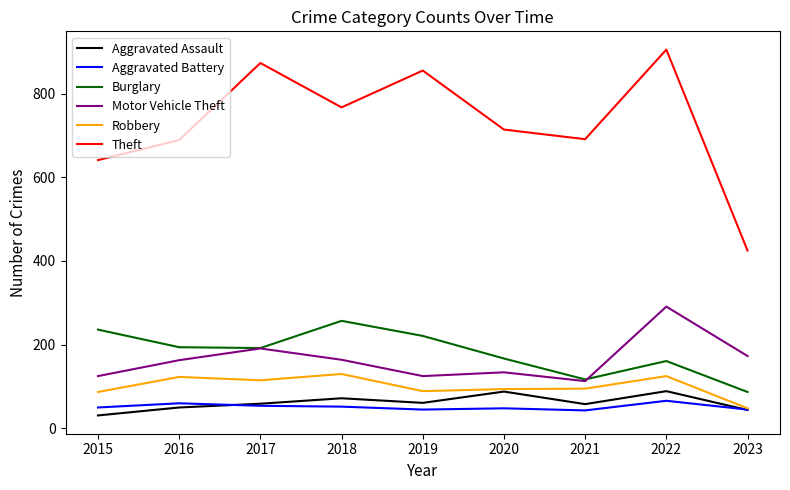

What is the maximum value shown in the chart?

905